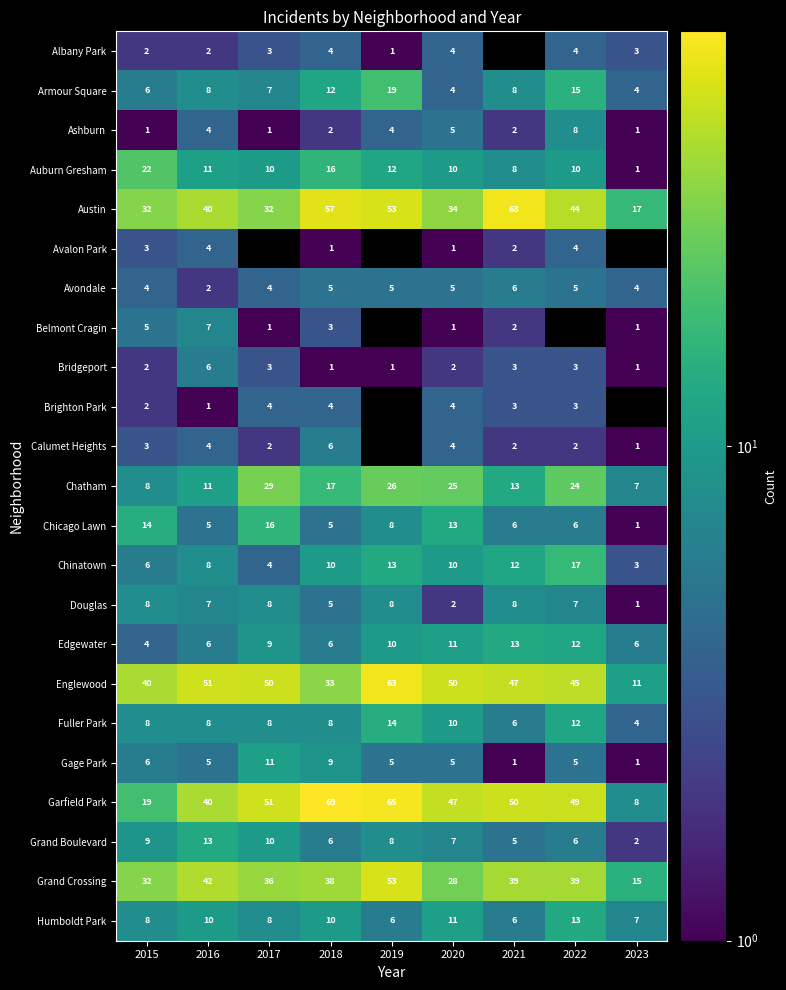

What is the average value of the Grand Crossing series?

36